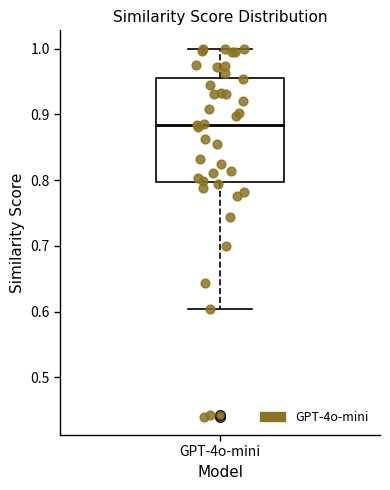

Where is the upper edge of the box for GPT-4o-mini on the y-axis? The values are not printed on the chart, so give them approximately, as read against the axis.

0.96